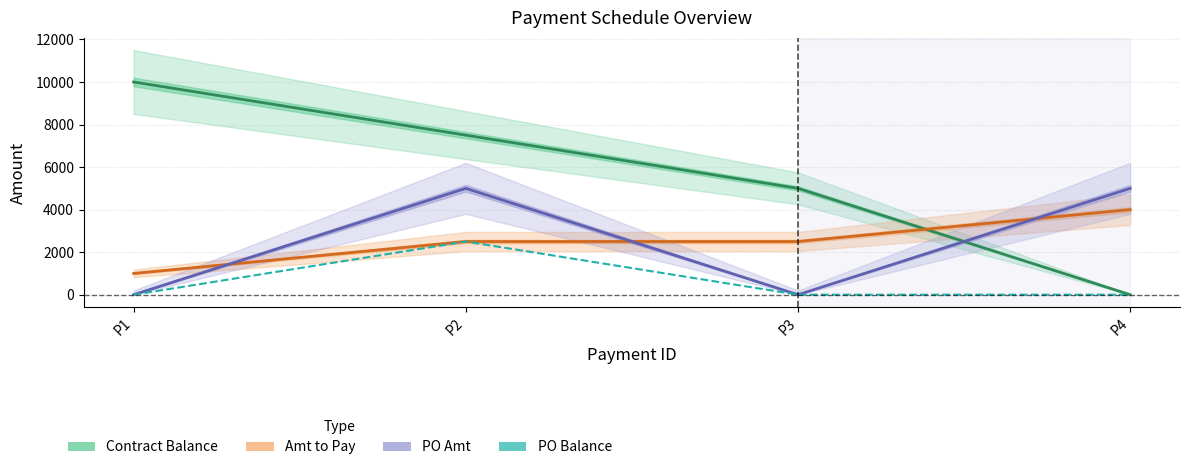

Which series has the widest spread of values?

Contract Balance